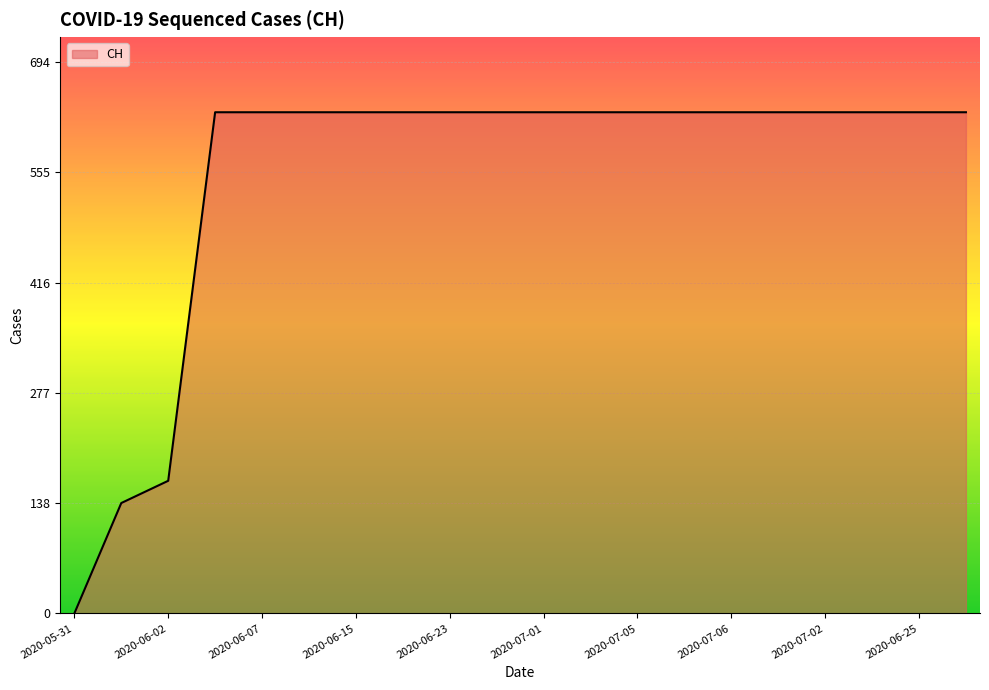

What is the greatest value displayed?

631